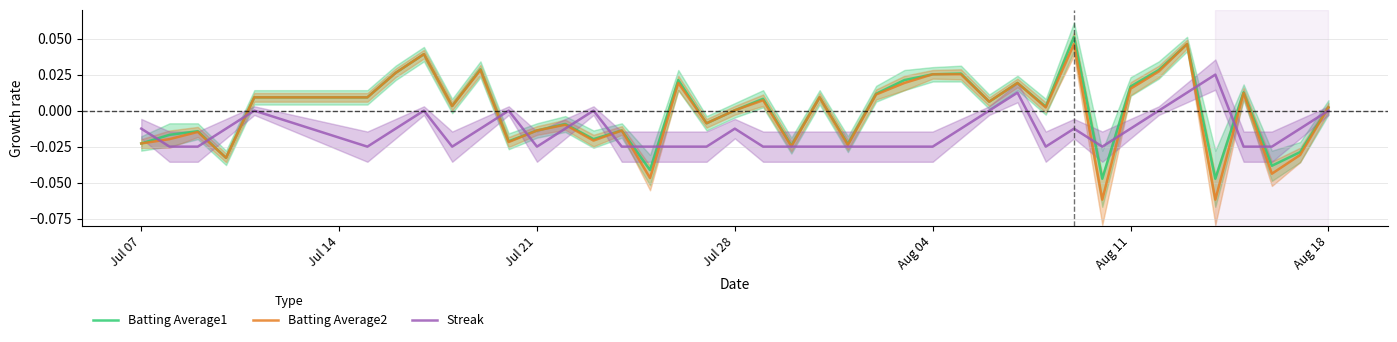

Which has a higher value, Jul 14 or Jul 28?

Jul 14